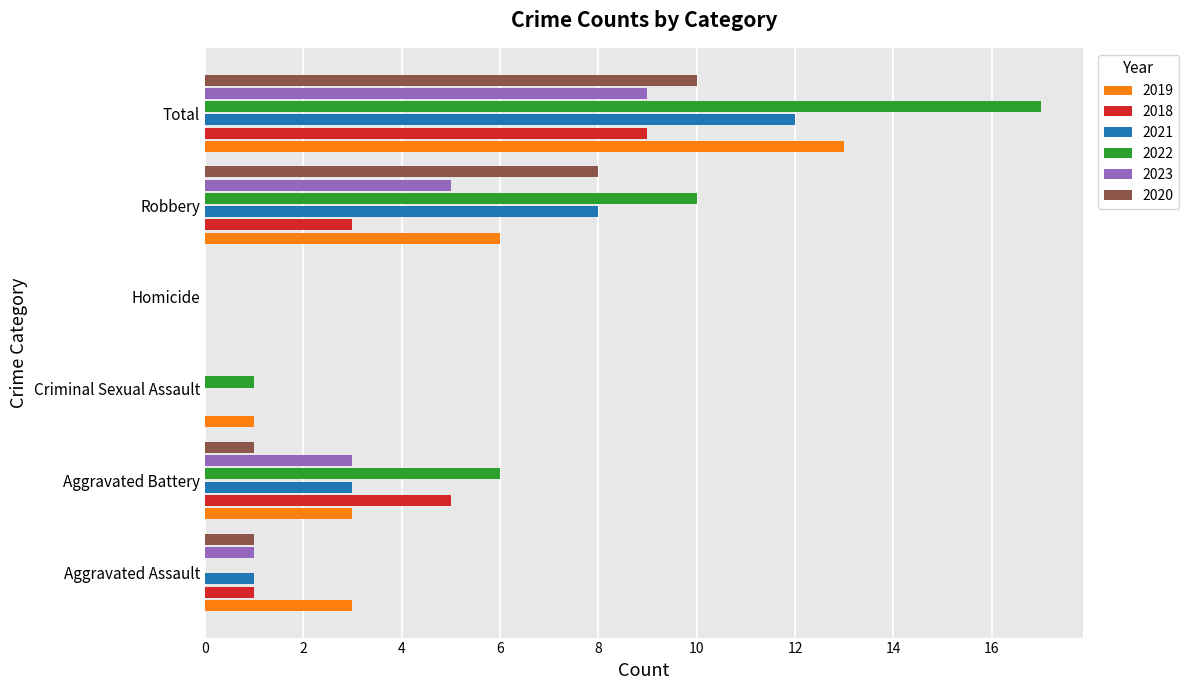

What is the difference between the 2019 values at Criminal Sexual Assault and Robbery?

5